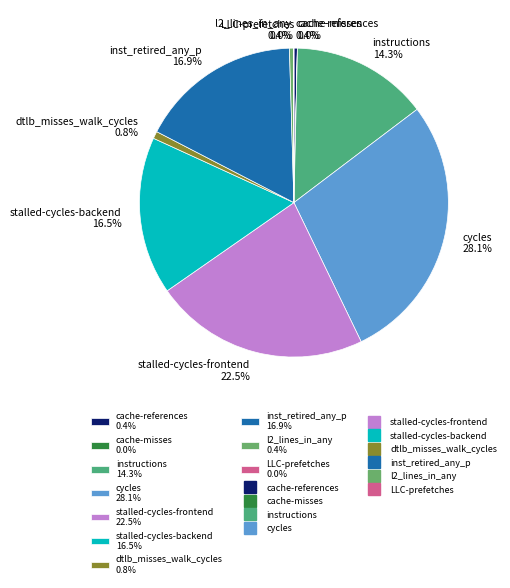

Which category has the biggest portion of the pie?

cycles